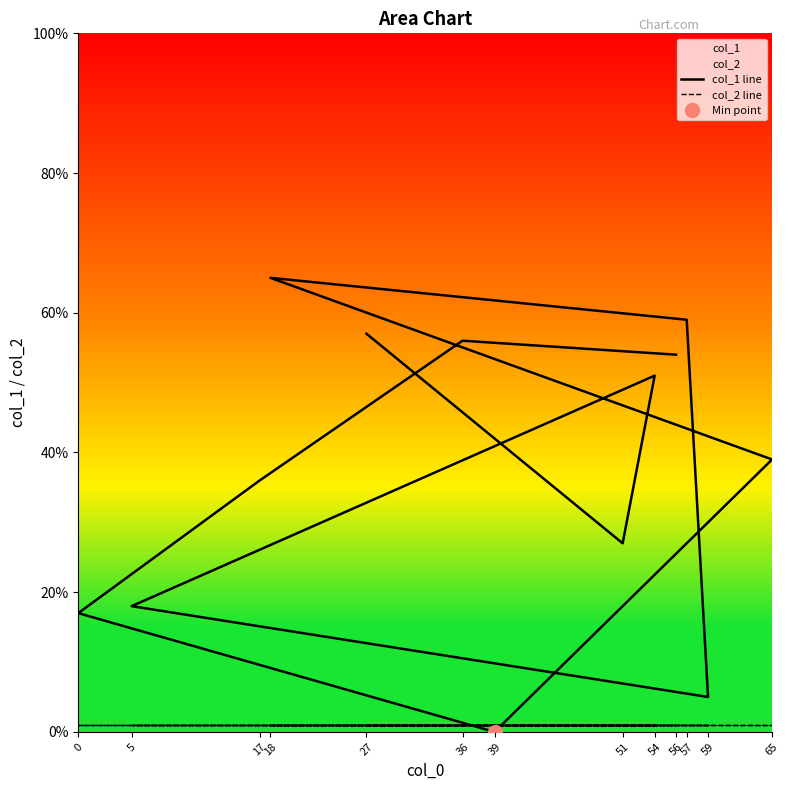

Which series ends up on top after the final intersection of col_2 line and col_1 line?

col_1 line